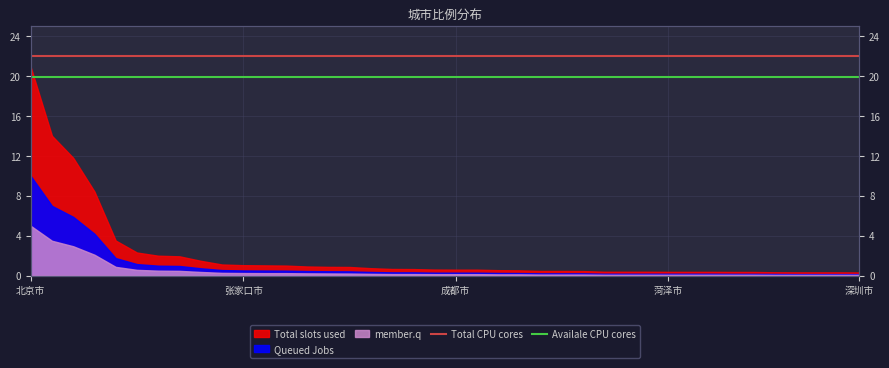

True or false: Availale CPU cores and Total CPU cores cross at least once.

False